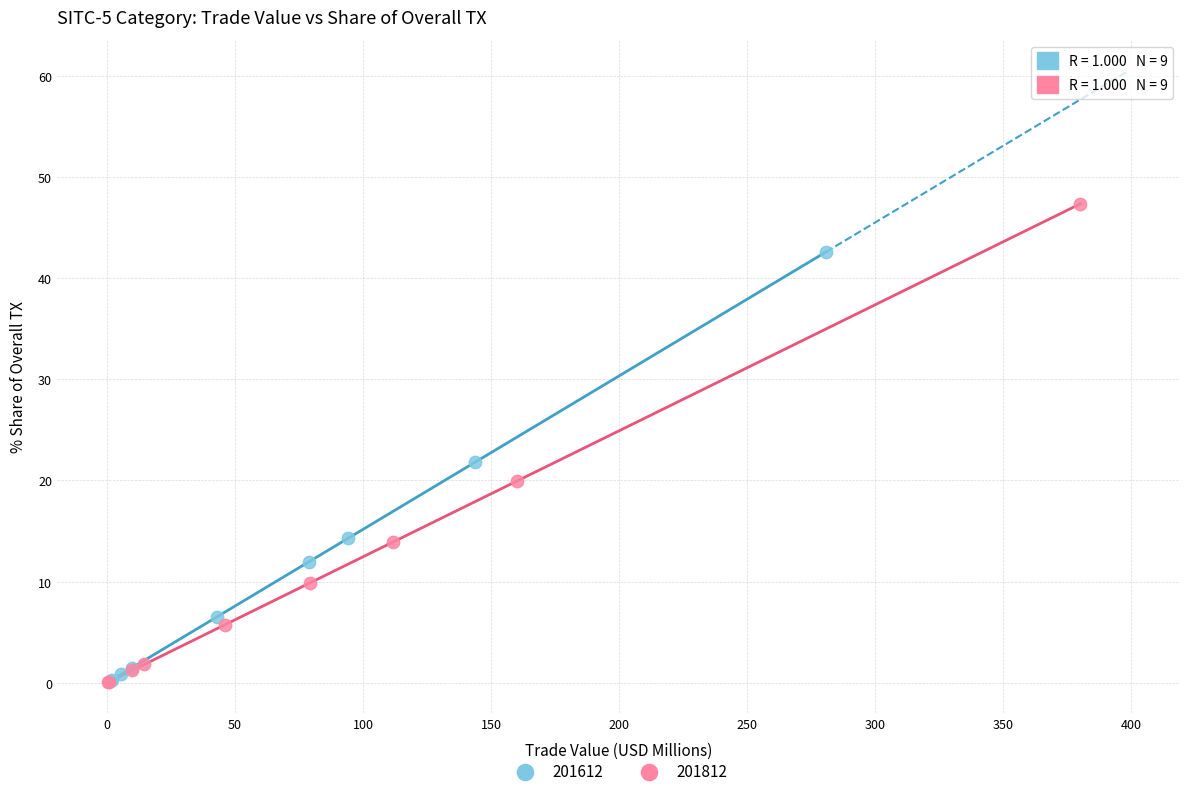

Which series reaches the maximum Y coordinate?

201812